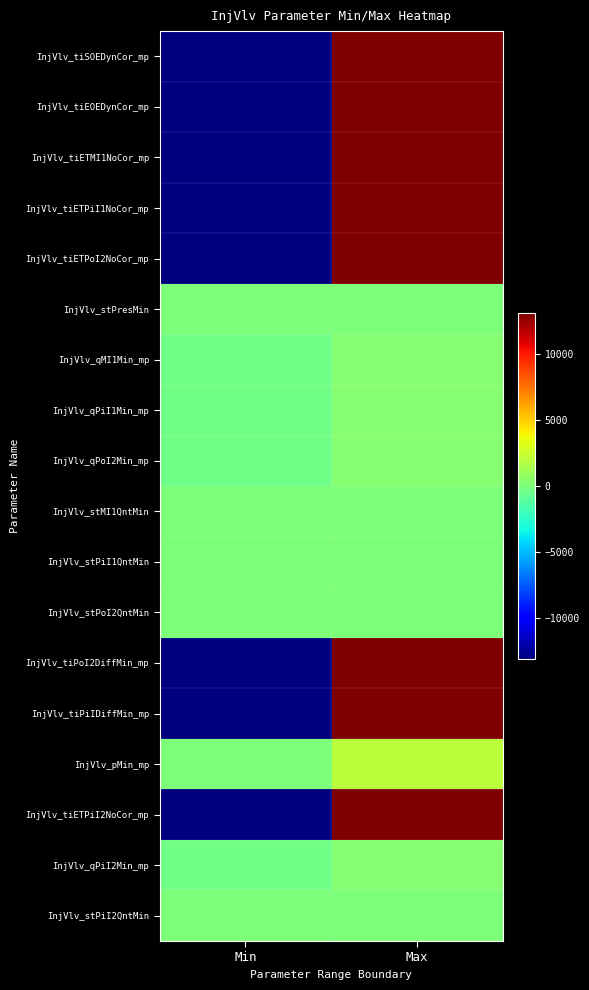

At which category is the sum across all series the highest?

Max